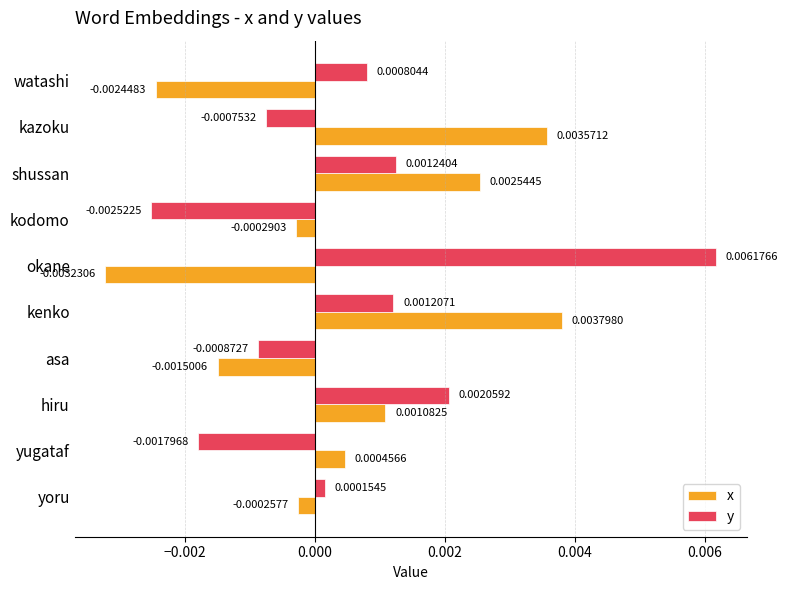

Rank the series by their maximum value, from highest to lowest.

y, x